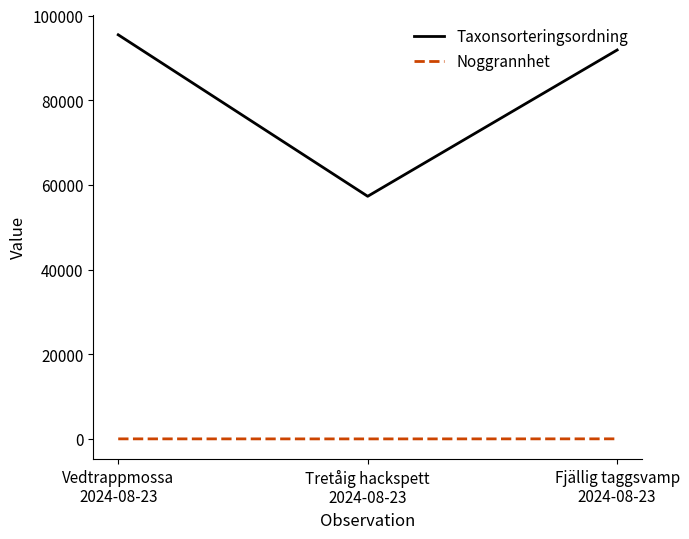

Which series has the largest total across all categories?

Taxonsorteringsordning